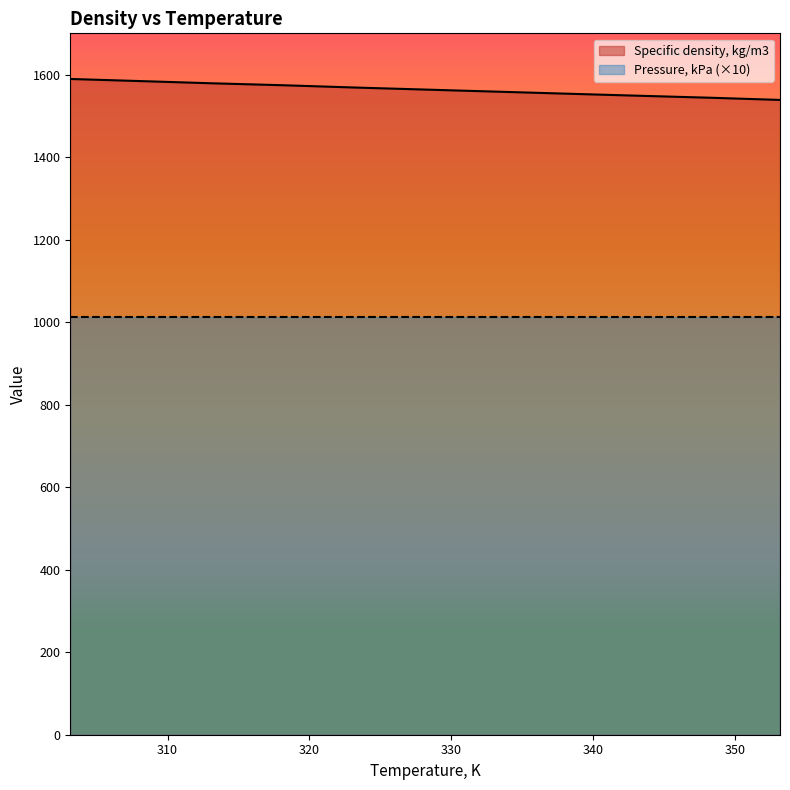

What is the maximum value shown in the chart?

1589.4